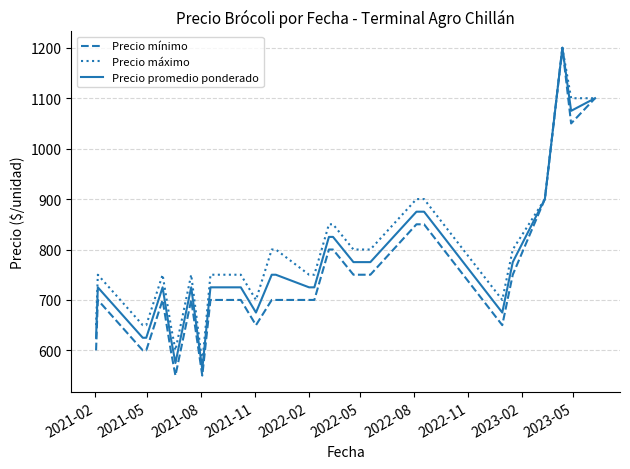

True or false: Precio promedio ponderado has more than 0 interior local peaks.

True